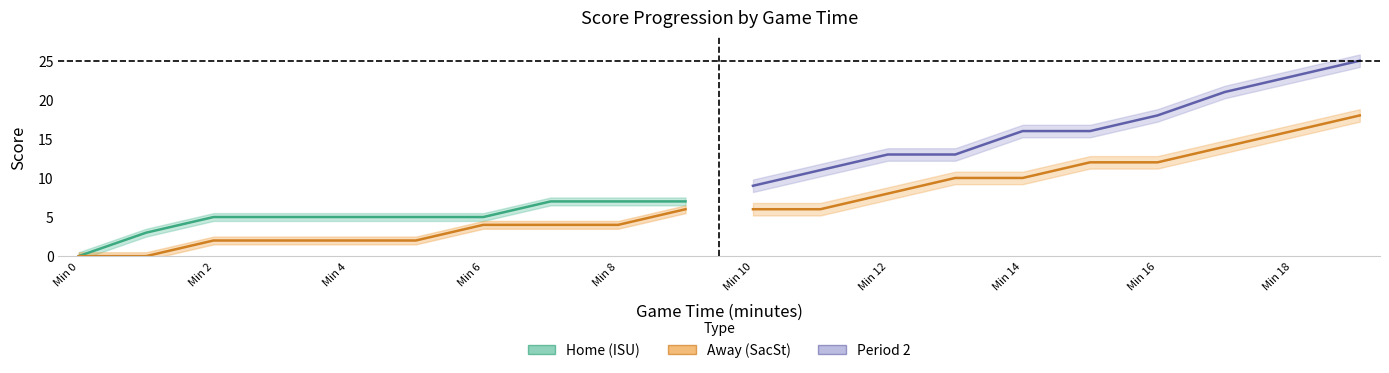

True or false: Home (Period 2) and Away (Period 2) cross at least once.

False